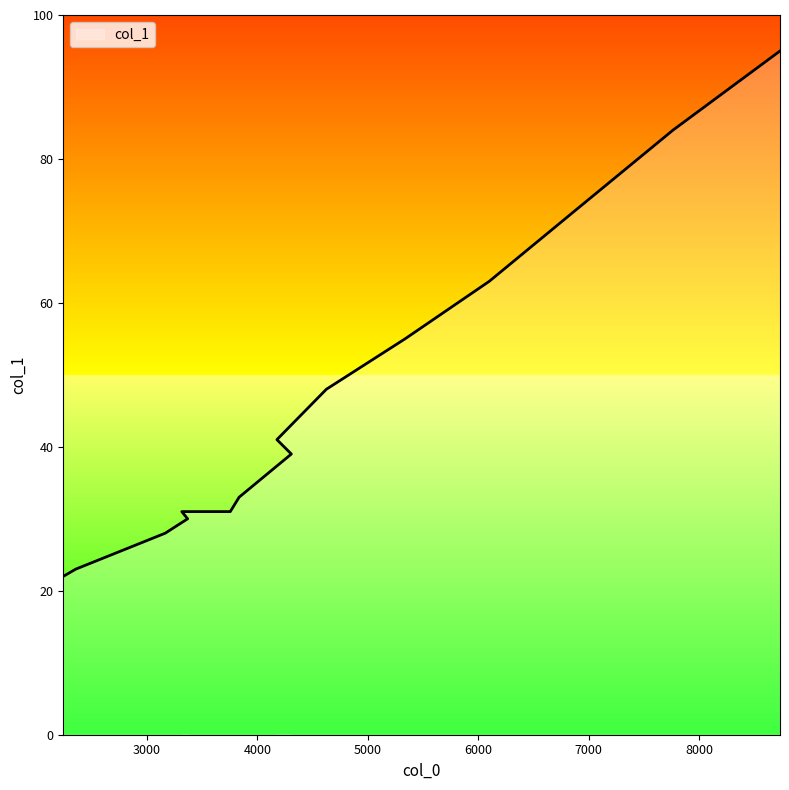

The chart shows a value of 29 at 2242. True or false?

False